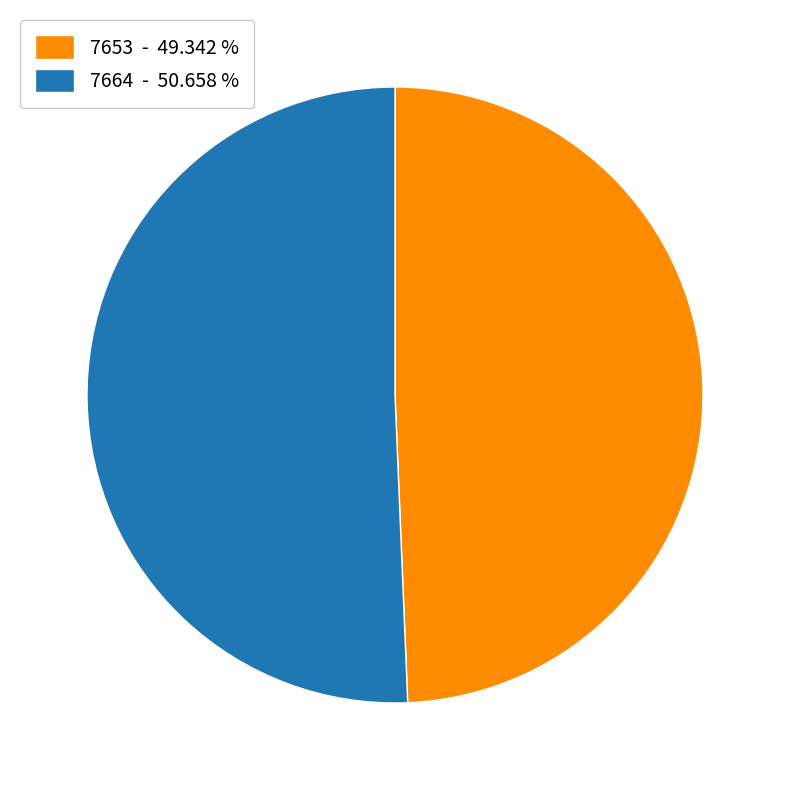

Approximately how many times larger is the value at 7664 - 50.658 % compared to 7653 - 49.342 %?

1.0